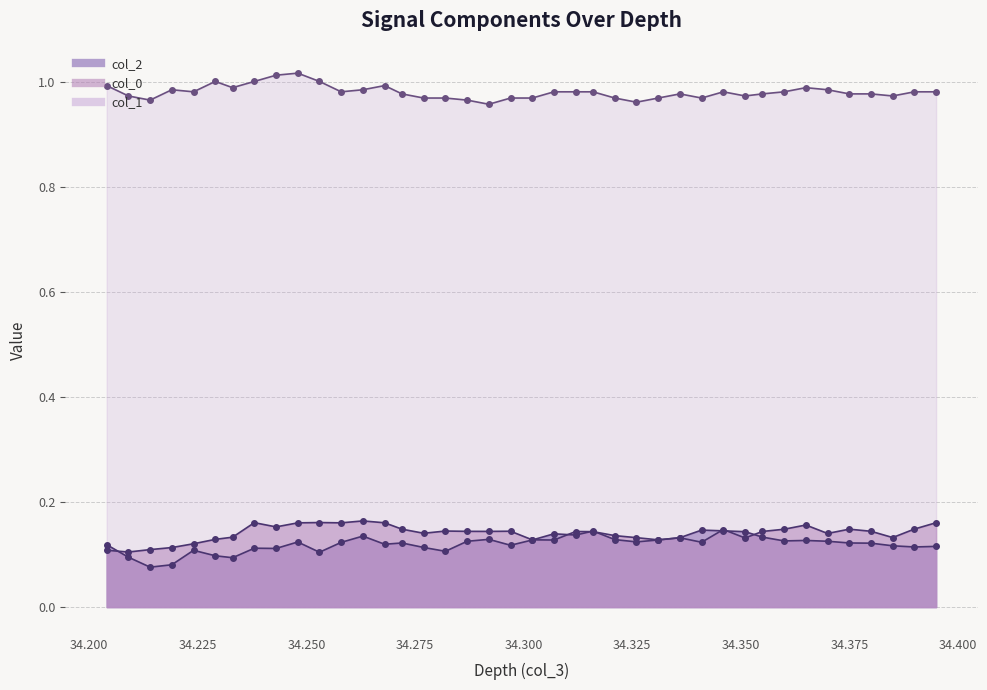

Rank the series by their maximum value, from highest to lowest.

col_1, col_0, col_2